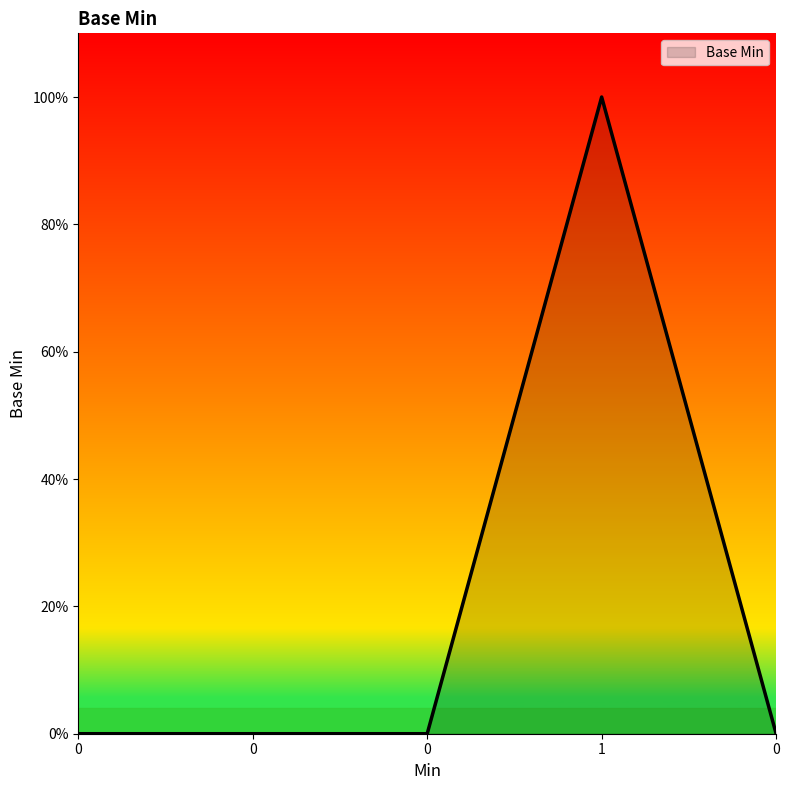

Does the chart display data point markers on the line(s)?

No